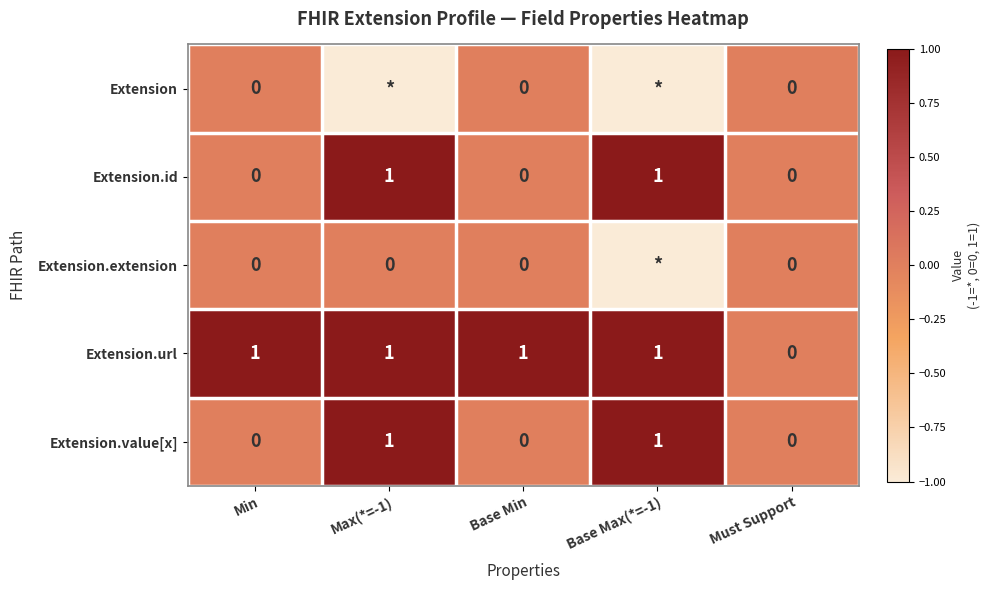

How many categories are shown in the chart?

5